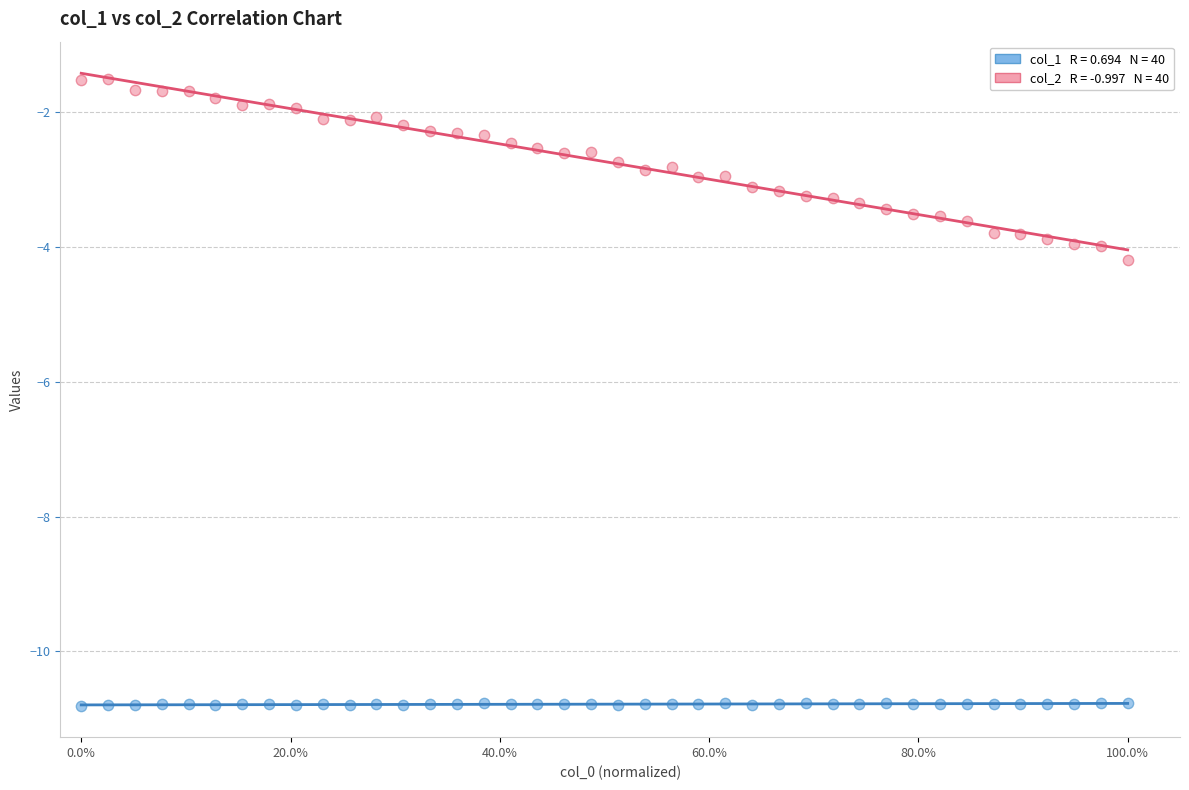

Across all data points, what is the range of X values (max minus min)?

1.0